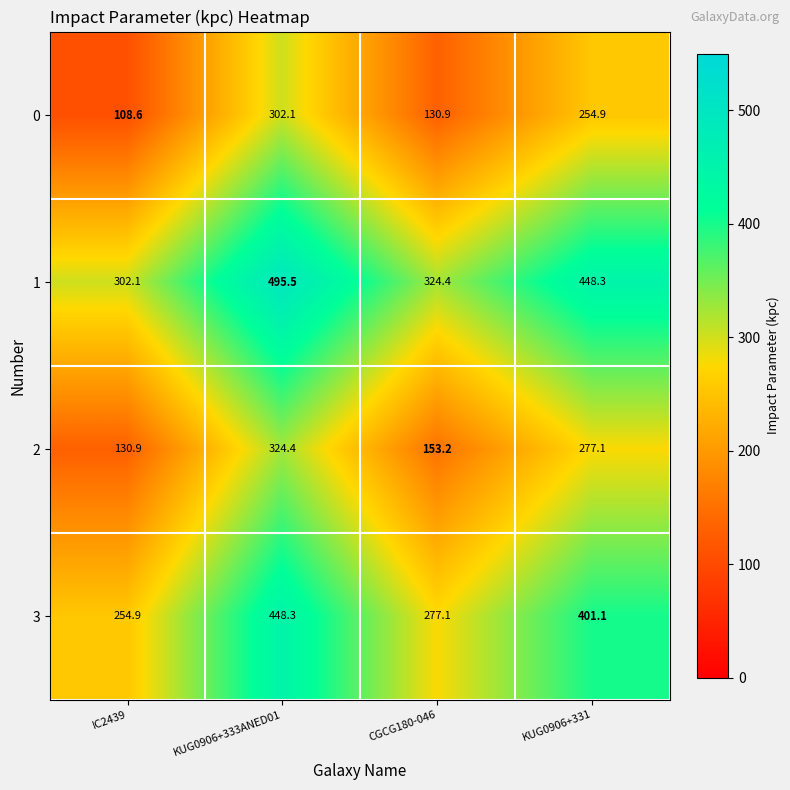

At how many categories does at least one series exceed 252?

4